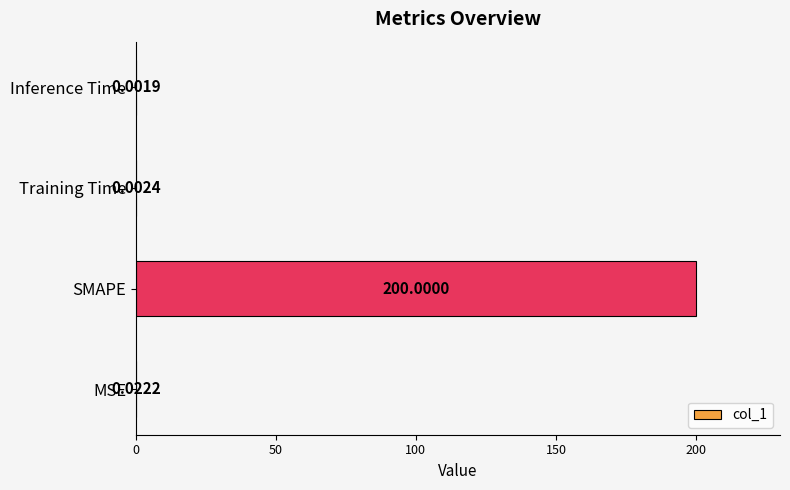

Between SMAPE and MSE, which is larger?

SMAPE